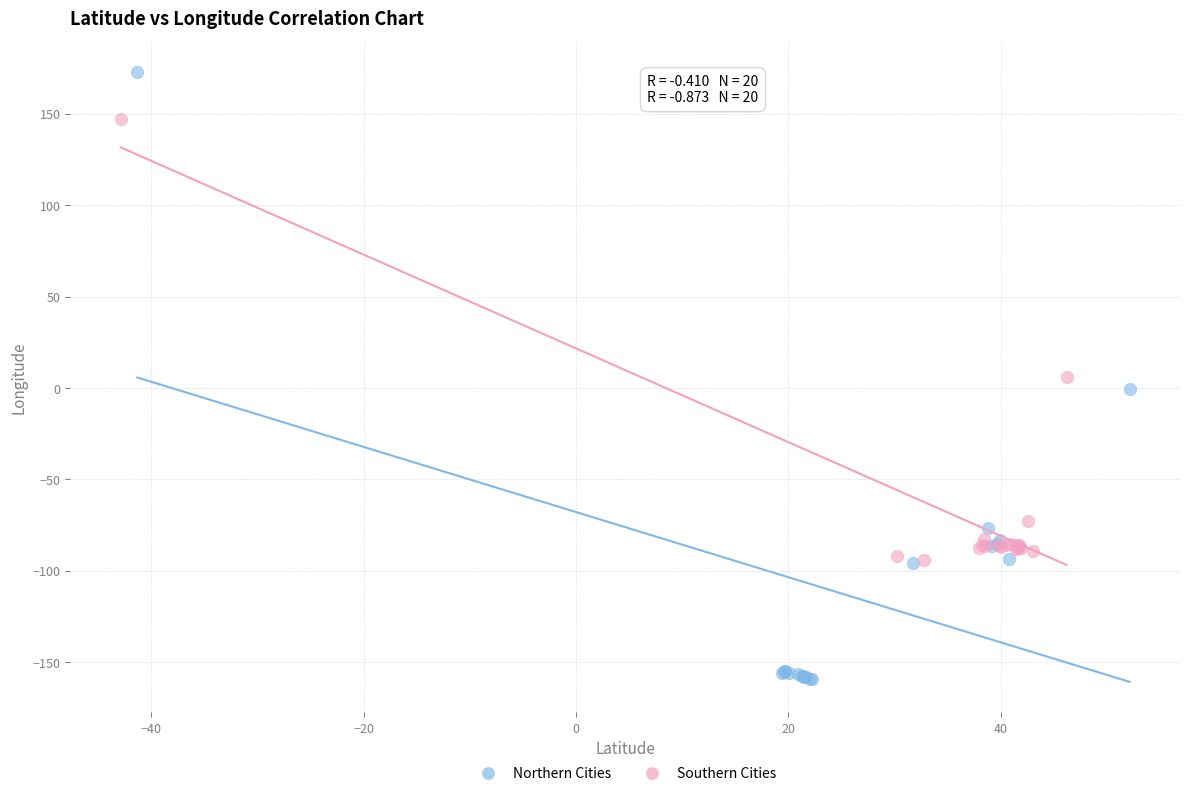

Which series has the largest Y range (max minus min)?

Northern Cities